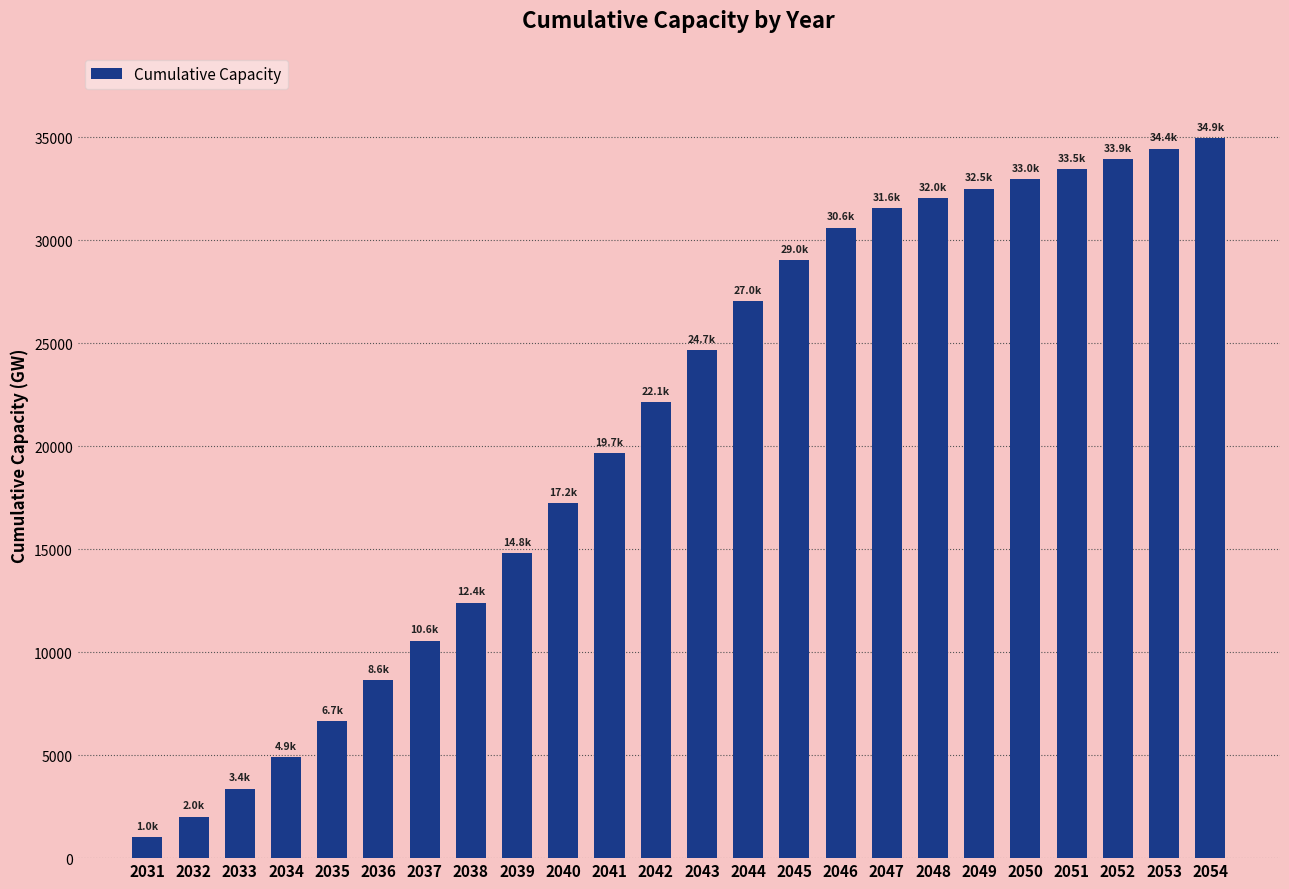

What is the difference between the values at 2049 and 2033?

29128.5